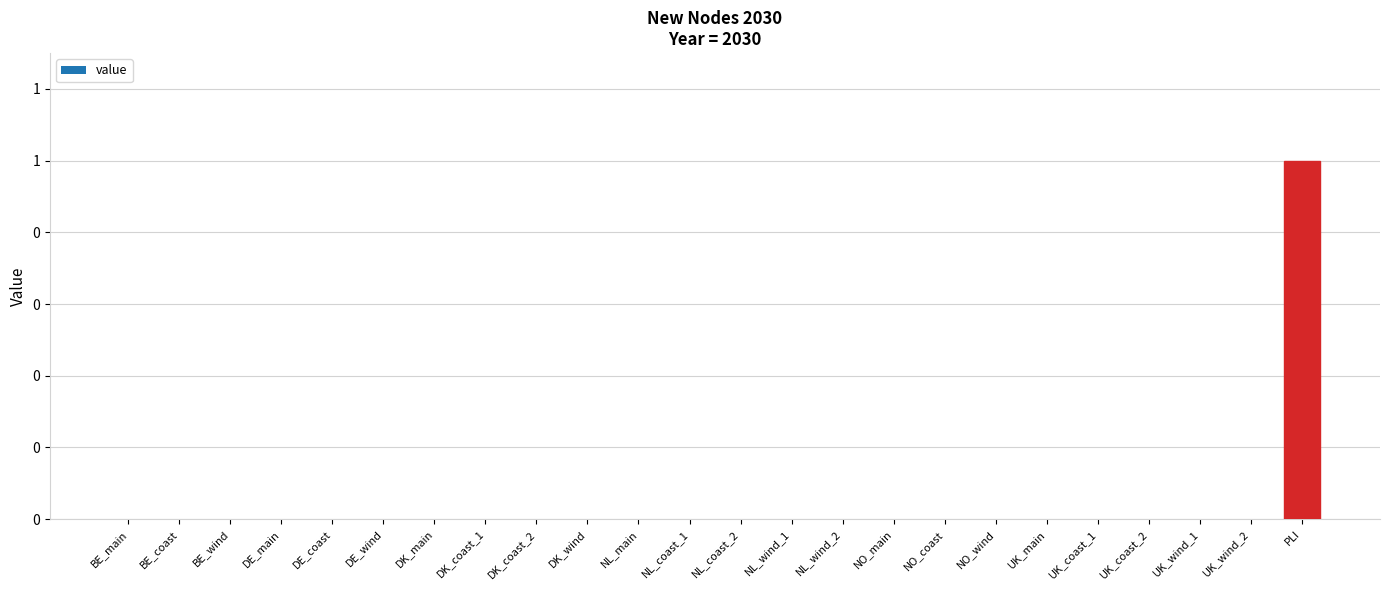

Where is the data nearest to the value 0?

BE_main